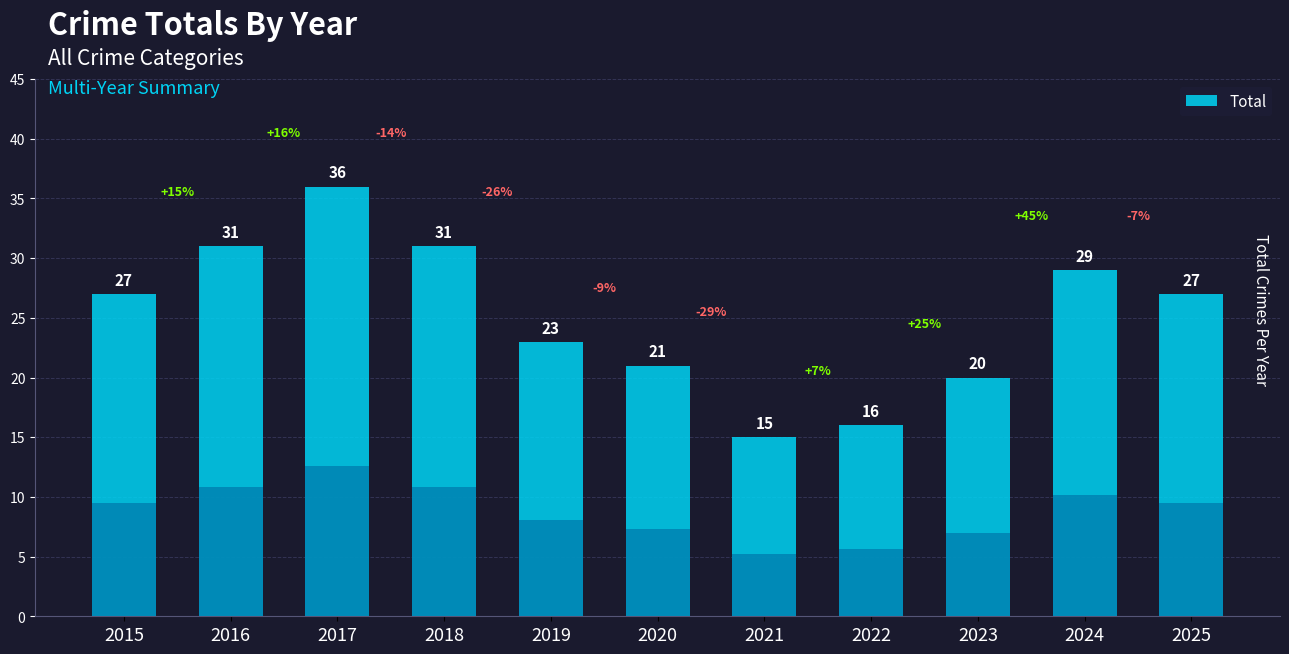

What is the average value?

25